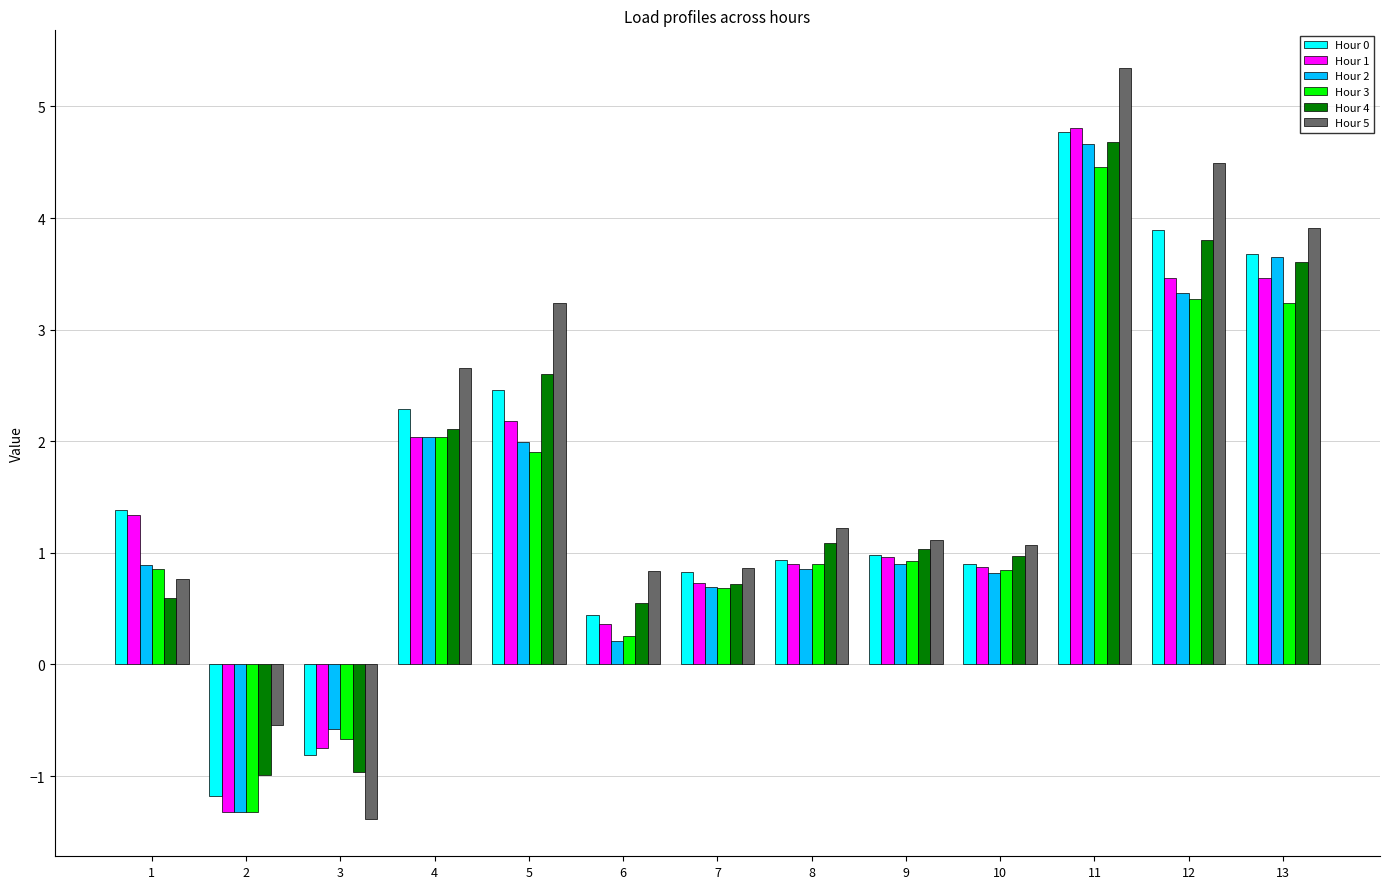

What is the value of the Hour 5 bar at the 12th from the left?

4.5